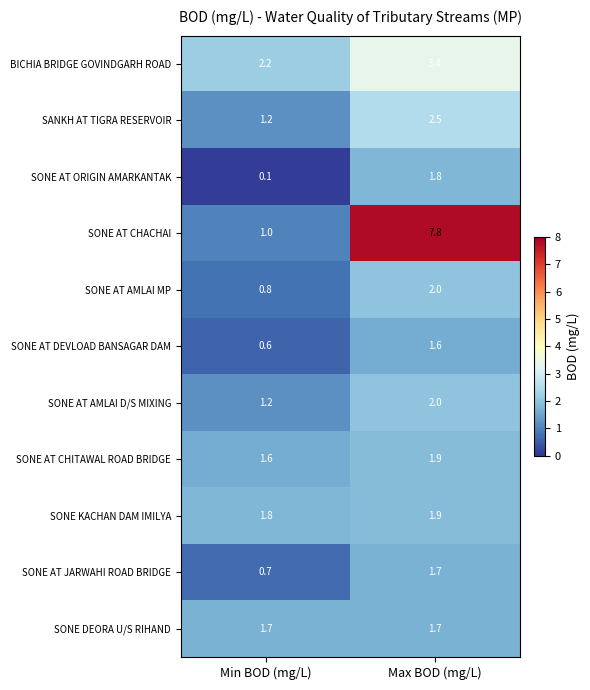

Which series has the widest spread of values?

SONE AT CHACHAI